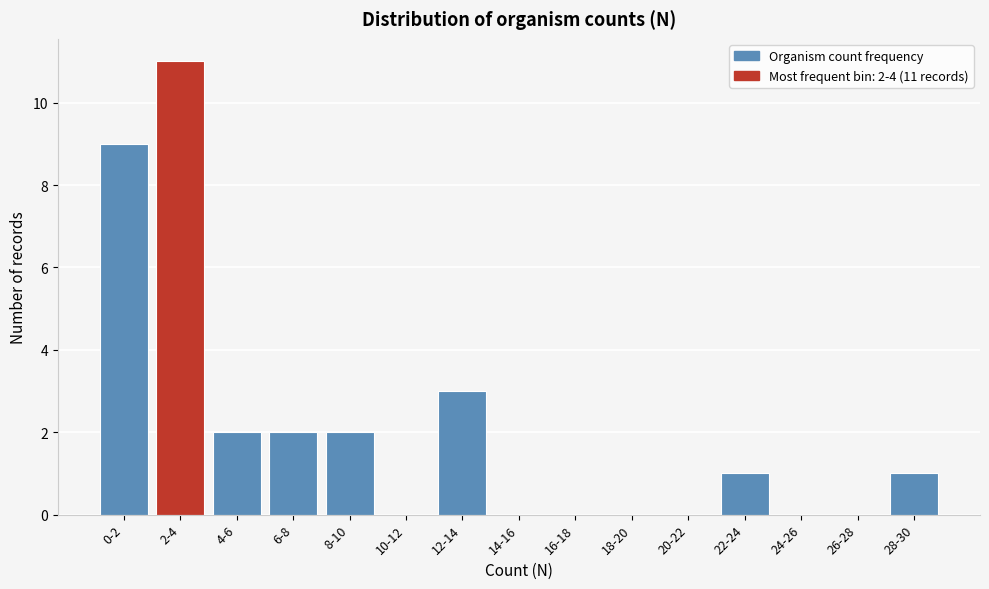

Reading right to left, transcribe all the data shown in this chart.

28-30=1	26-28=0	24-26=0	22-24=1	20-22=0	18-20=0	16-18=0	14-16=0	12-14=3	10-12=0	8-10=2	6-8=2	4-6=2	2-4=11	0-2=9